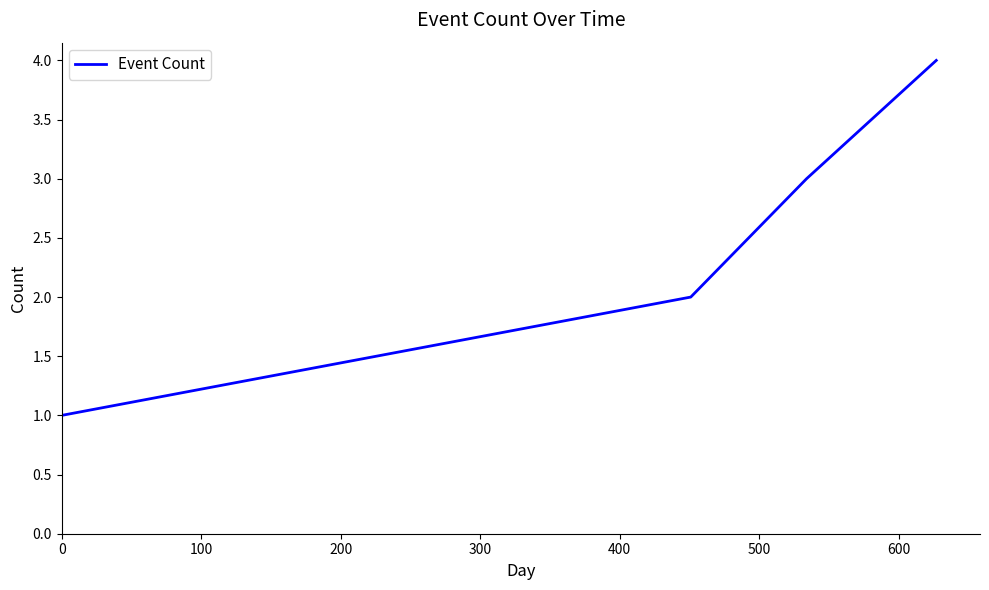

True or false: there are more than 2 points higher than both neighbors.

False